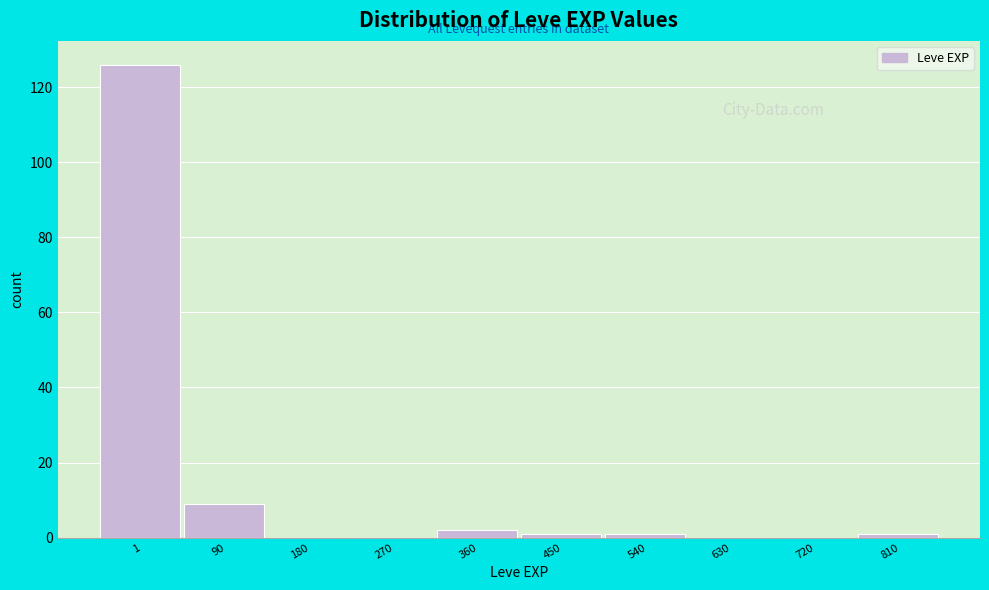

Reading left to right, list all the values displayed in this chart.

1=126	90=9	180=0	270=0	360=2	450=1	540=1	630=0	720=0	810=1